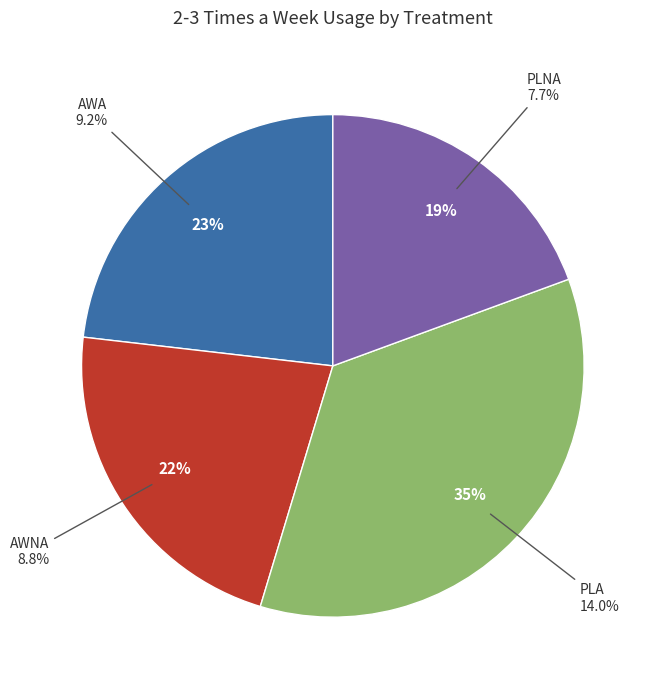

To the nearest percent, what is the difference between the largest and smallest slice percentages?

16%